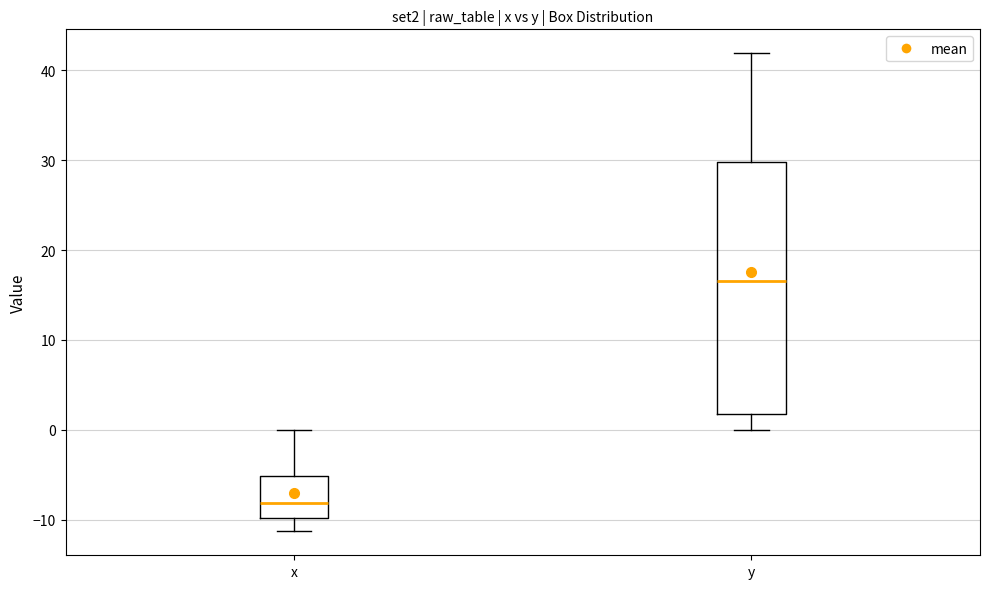

Reading left to right, read every box against the y-axis: the position of its median line, the range the box covers, and the ends of its whiskers. The values are not printed on the chart, so give them approximately, as read against the axis.

x: median -8, box -10 to -5, whiskers -11 to 0
y: median 17, box 2 to 30, whiskers 0 to 42